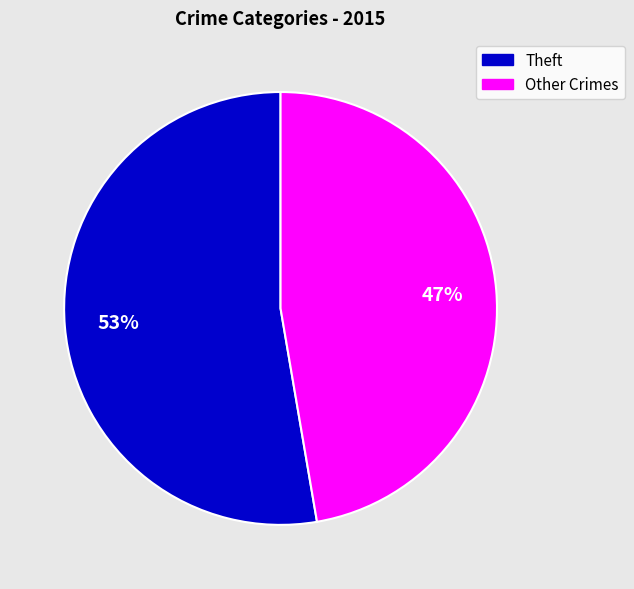

To the nearest percent, what is the average slice percentage?

50%